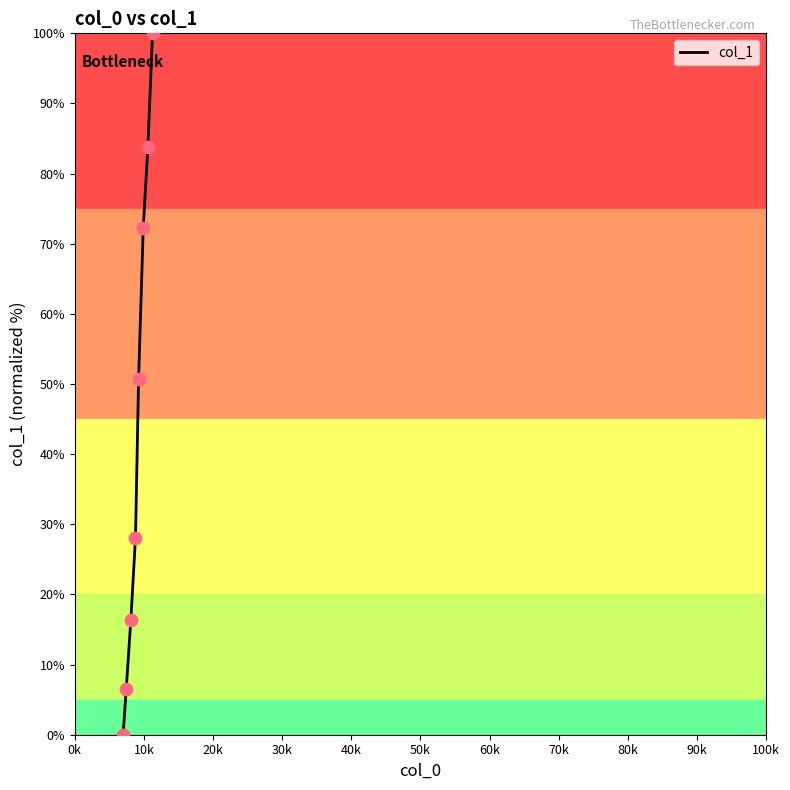

What is the sum of all values?

357.8